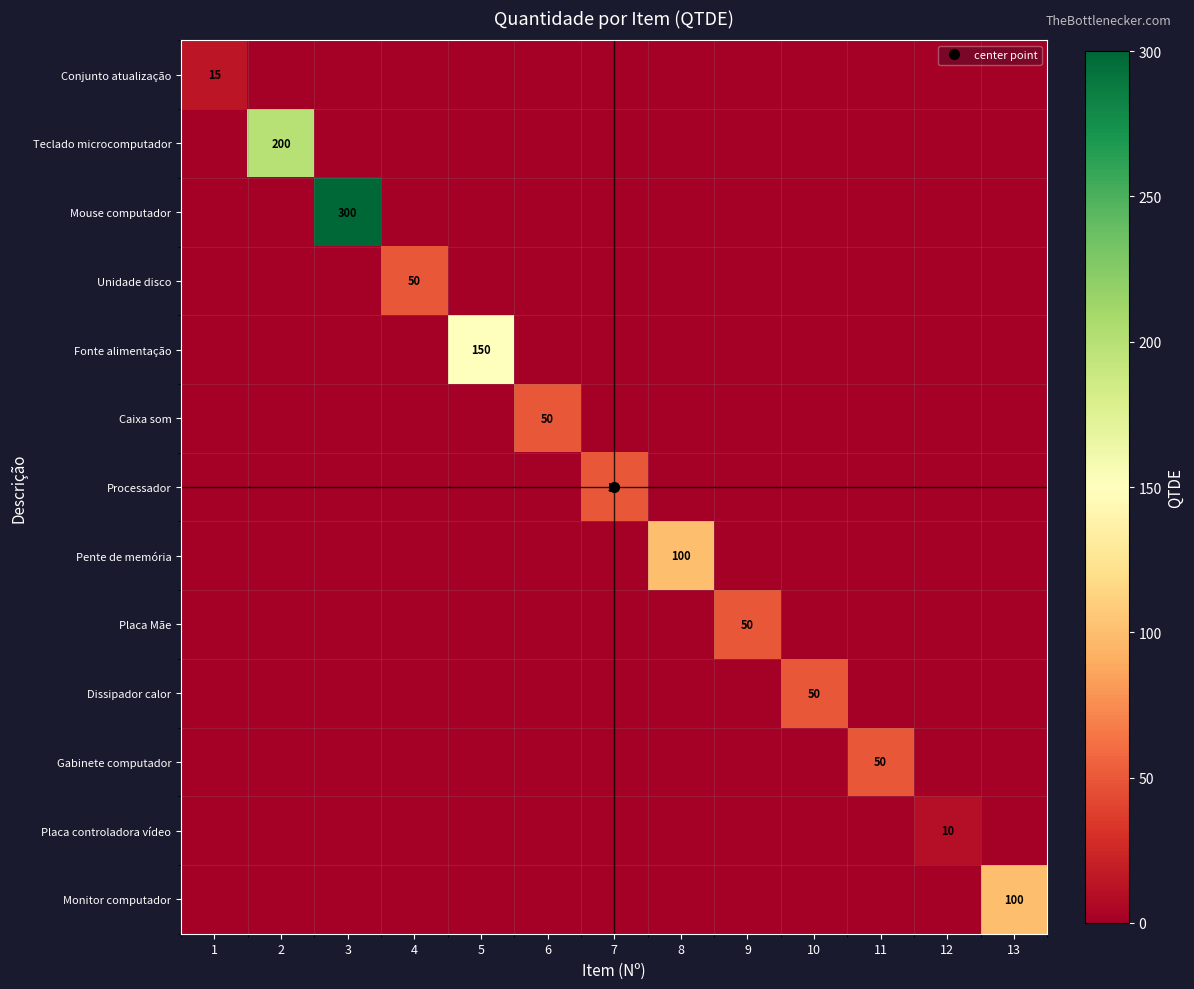

List the series in order of their peak value, highest first.

Mouse computador, Teclado microcomputador, Fonte alimentação, Pente de memória, Monitor computador, Unidade disco, Caixa som, Processador, Placa Mãe, Dissipador calor, Gabinete computador, Conjunto atualização, Placa controladora vídeo